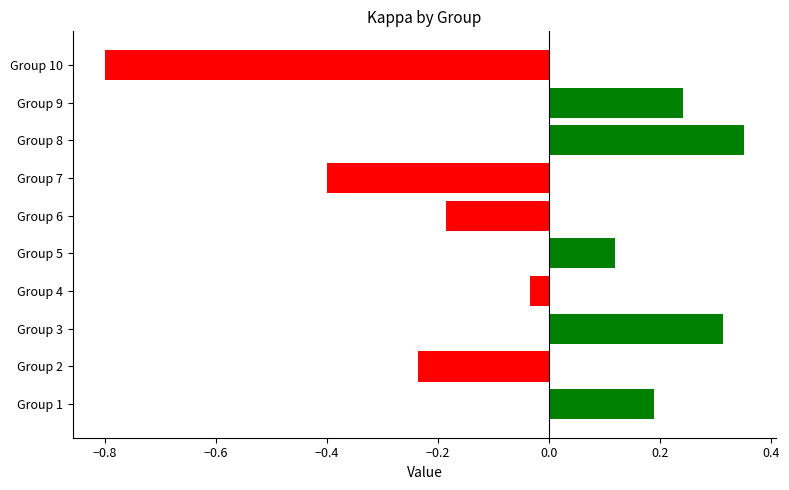

Are the bars horizontal?

Yes